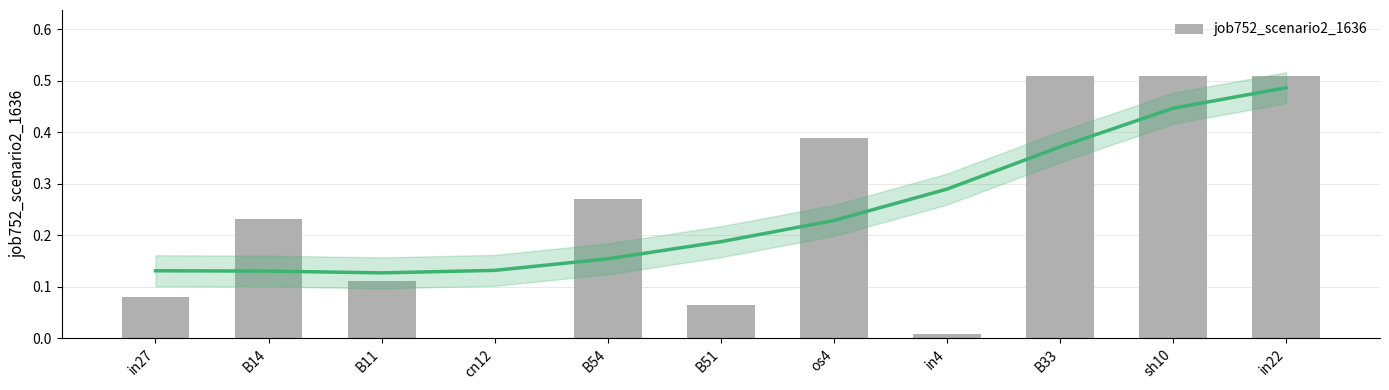

Rank the categories by value from highest to lowest.

B33, sh10, in22, os4, B54, B14, B11, in27, B51, in4, cn12